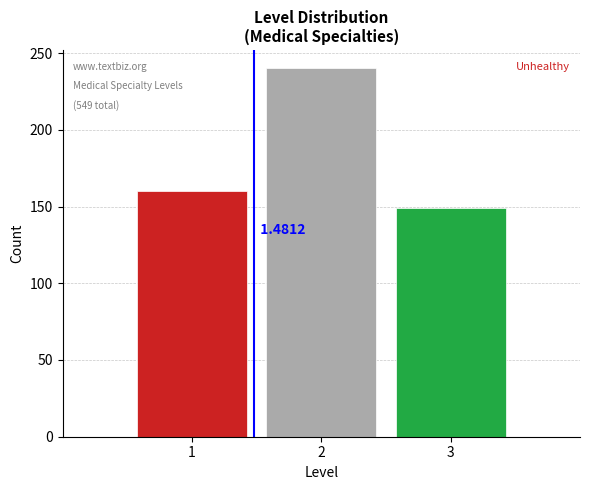

Rank the categories by value from highest to lowest.

2, 1, 3